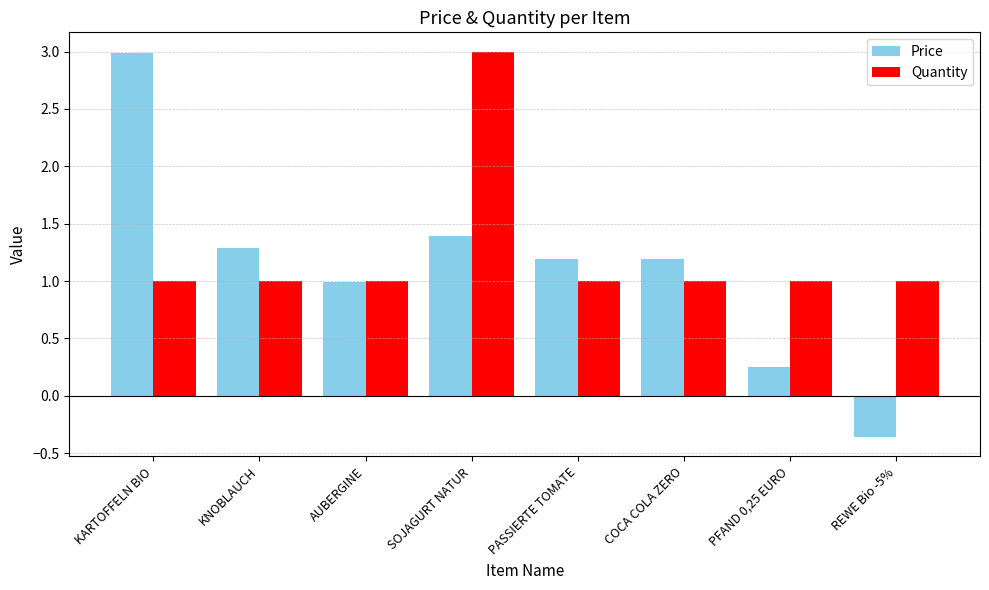

What is the value of the Price bar at the 4th from the left?

1.4